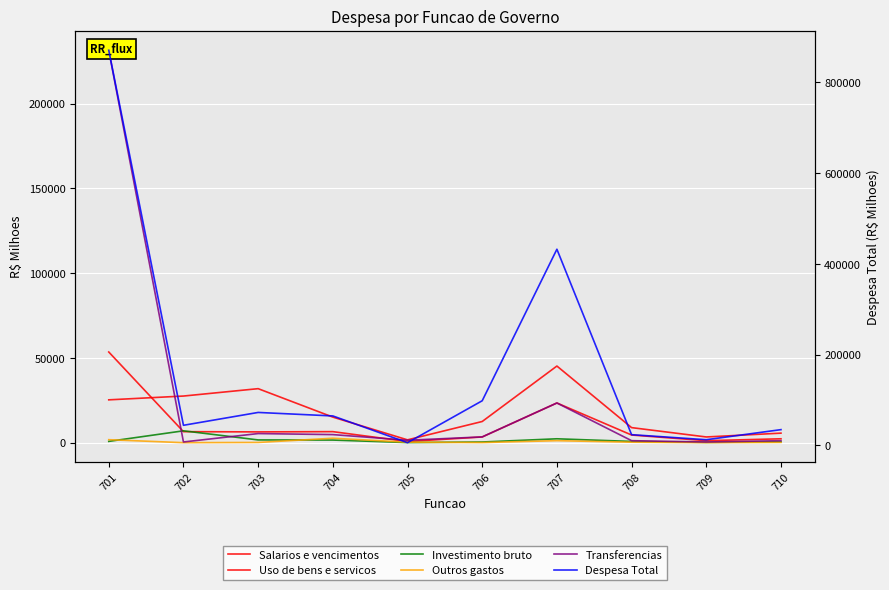

How many times do Investimento bruto and Uso de bens e servicos cross each other?

2